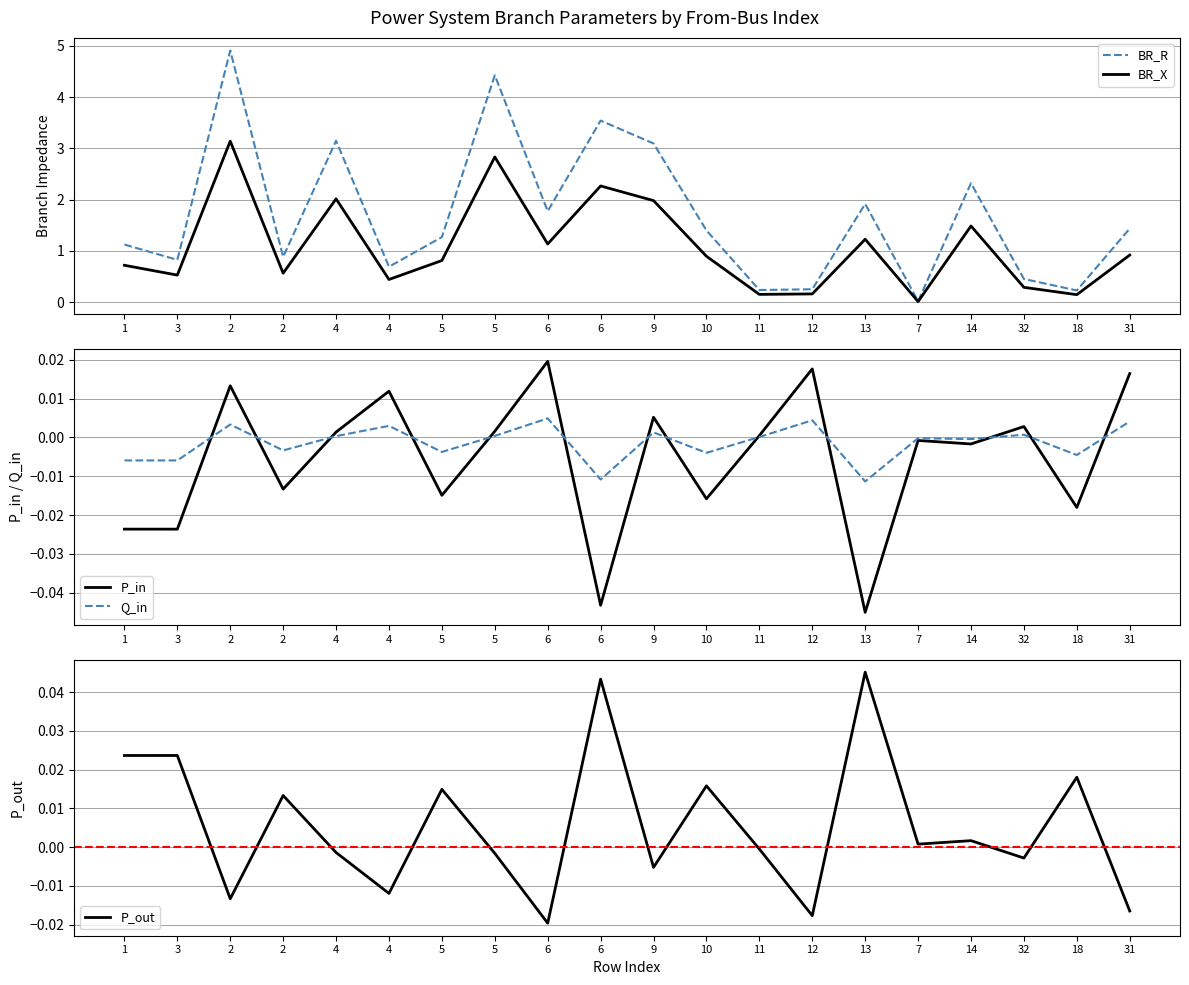

Where do P_in and P_out first cross each other?

3 and 2